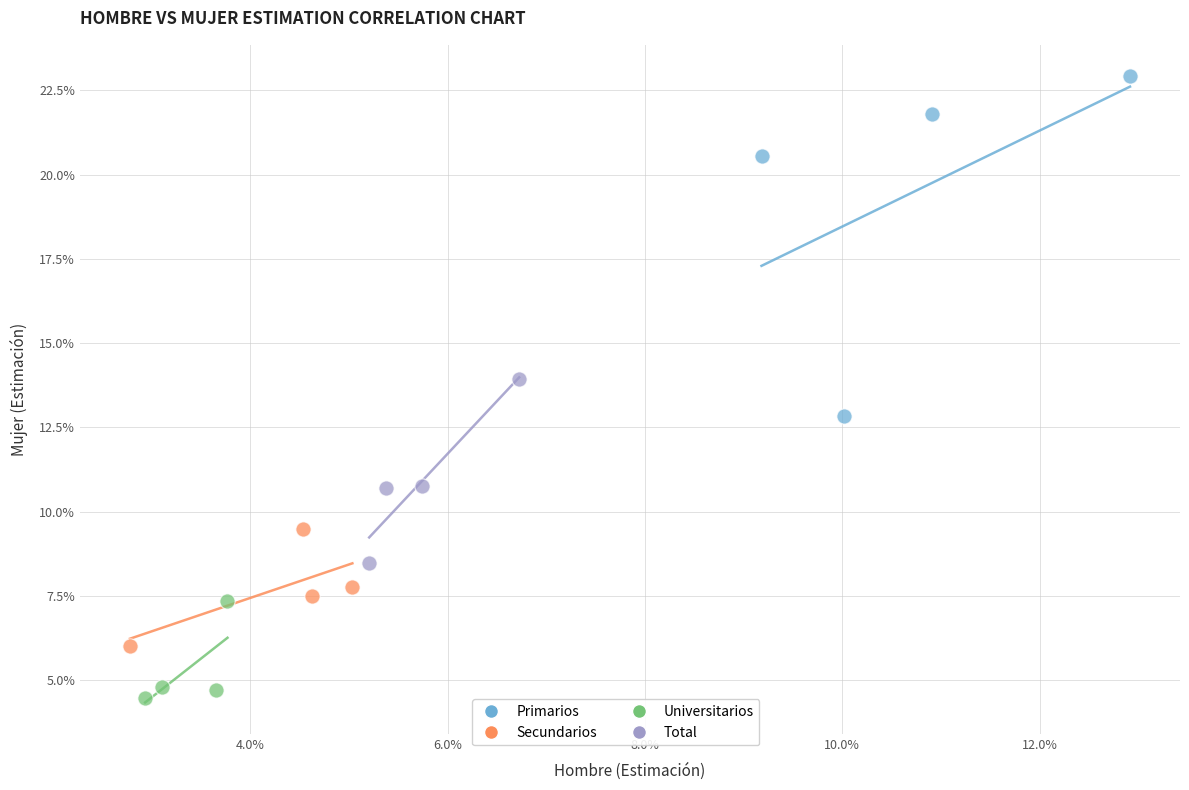

Which series contains the lowest Y value?

Universitarios